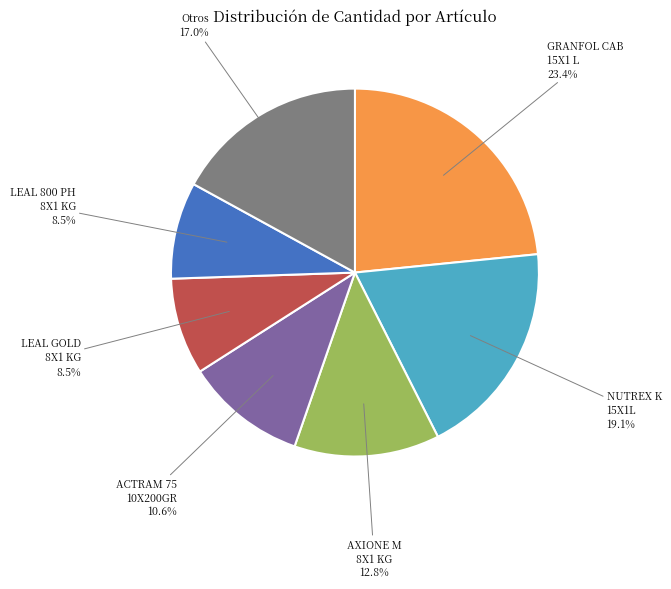

Does NUTREX K 15X1L account for over 50% of the chart?

No